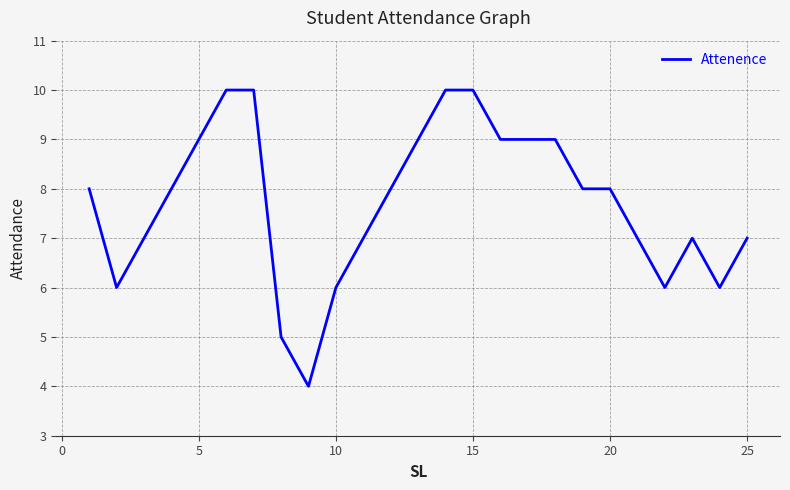

Count the values in the range 7 to 9.

15